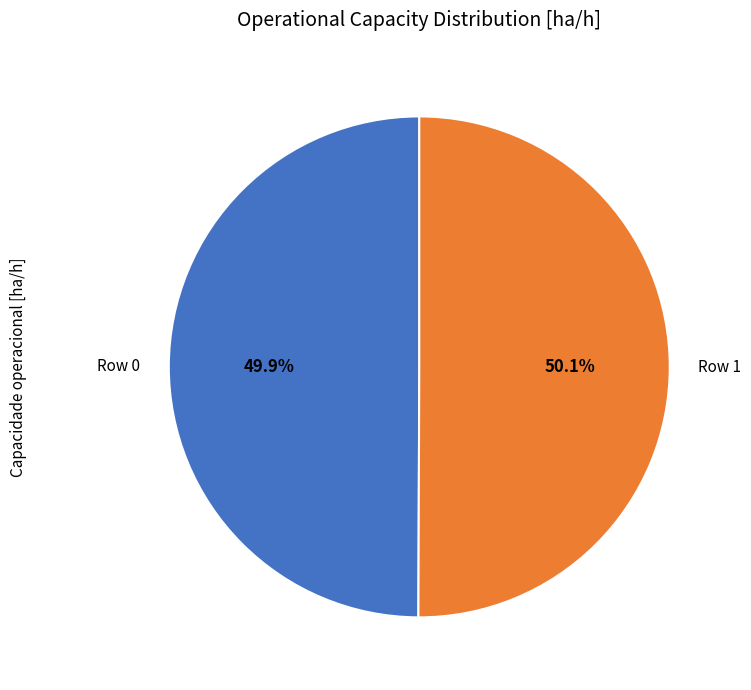

Does any single category account for the majority?

Yes